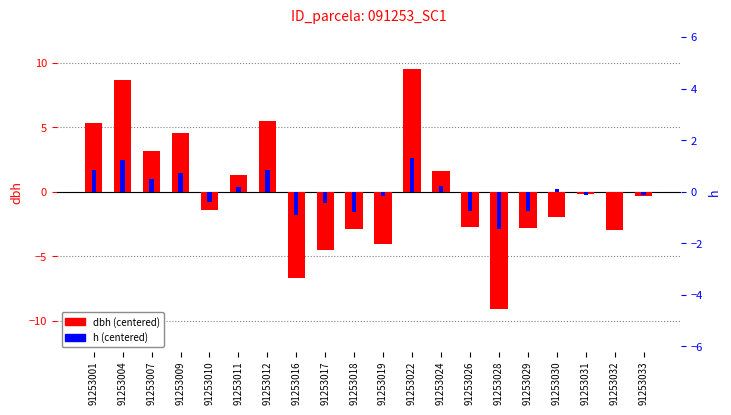

At which label is dbh (centered) closest to 0?

91253031